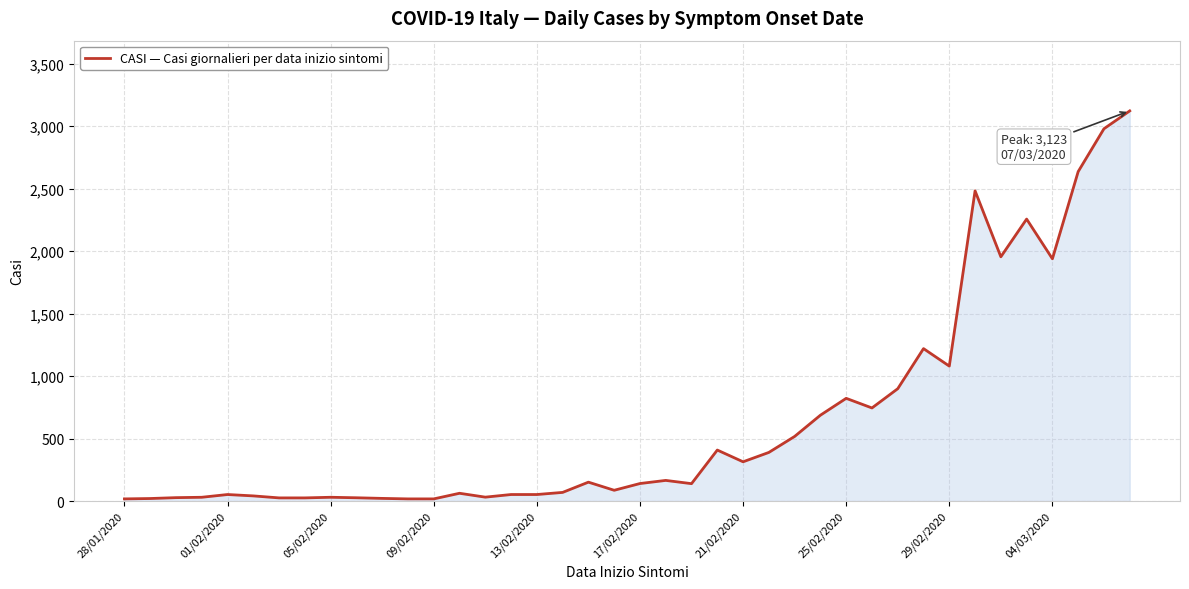

What is the difference between the maximum and minimum values?

3106